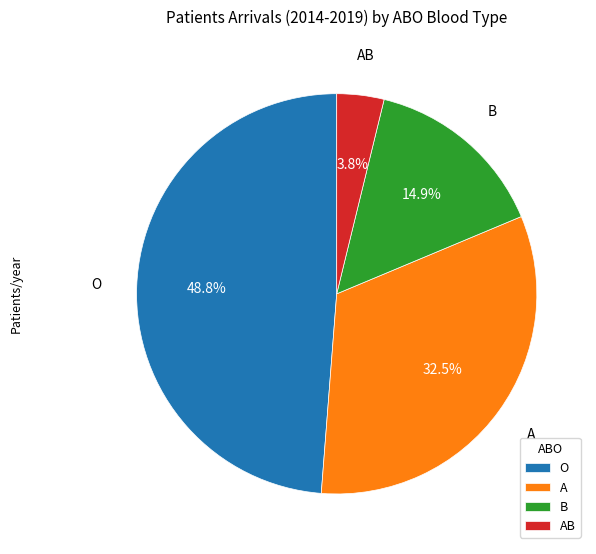

Which slice is the largest?

O